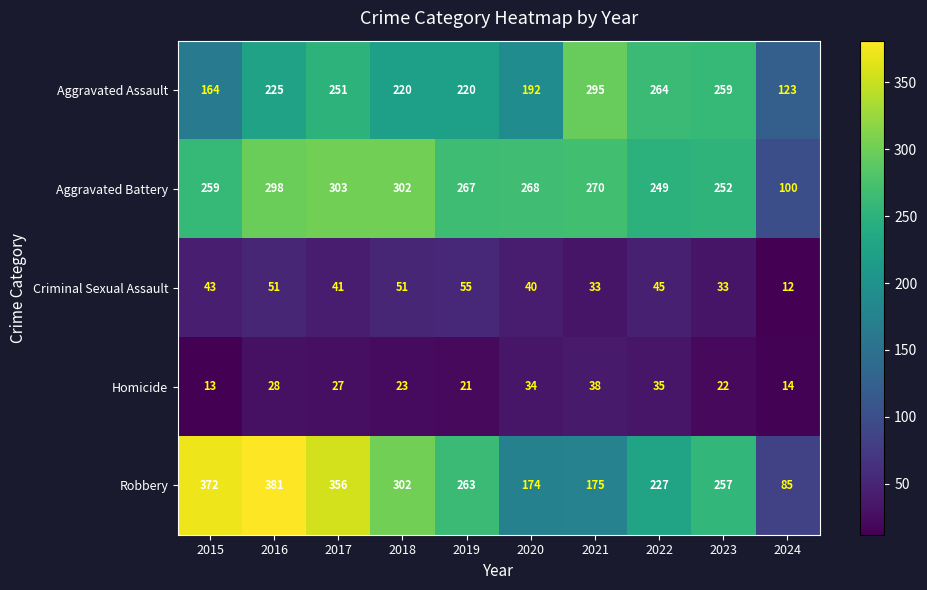

What is the difference between the Criminal Sexual Assault values at 2017 and 2024?

29